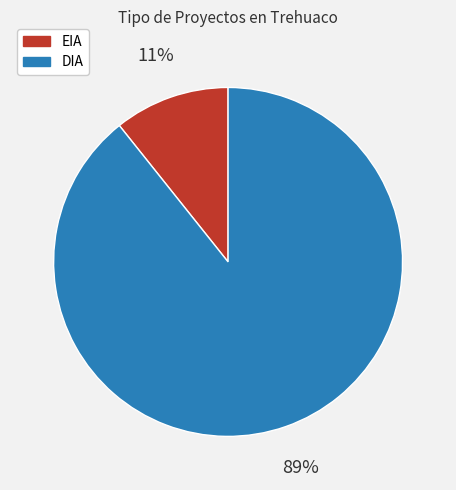

Between DIA and EIA, which is larger?

DIA